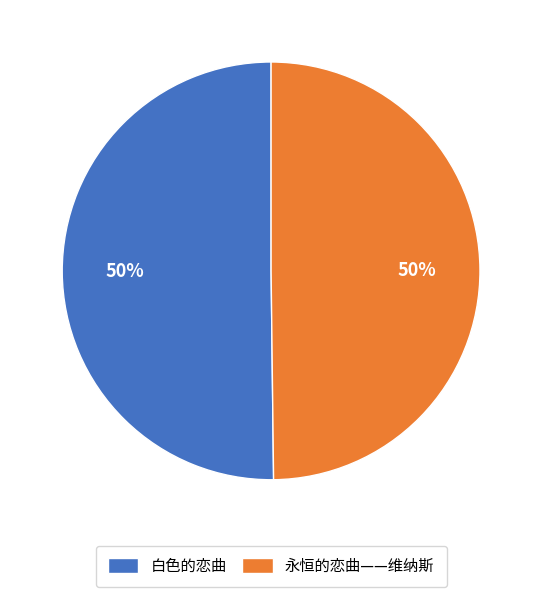

Count the number of slices in the pie.

2